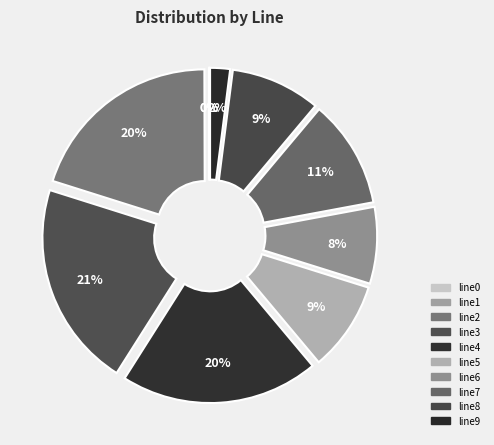

Rank the categories by value from lowest to highest.

line0, line1, line9, line6, line5, line8, line7, line2, line4, line3